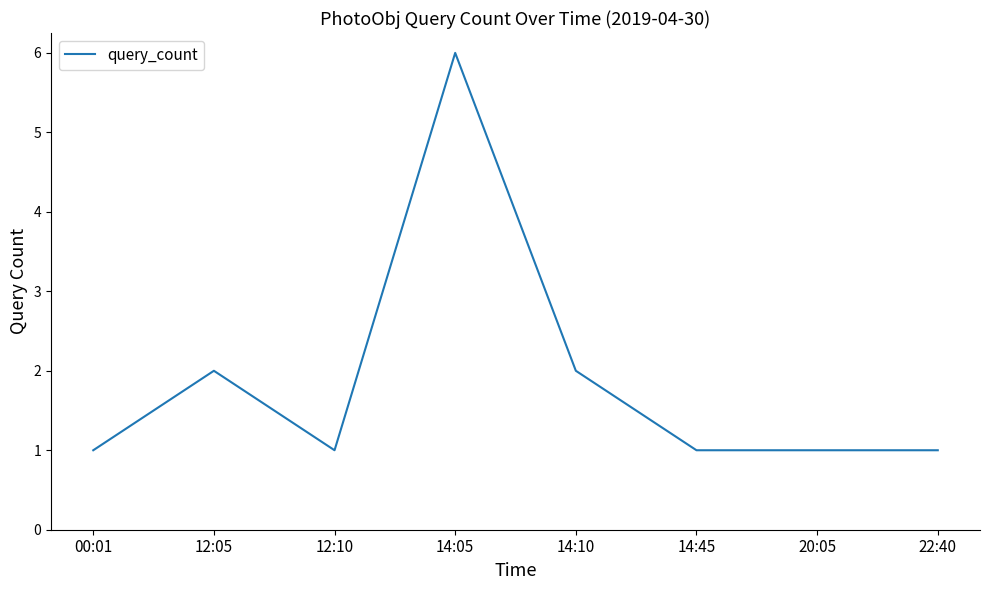

The chart shows a value of 0 at 14:45. True or false?

False